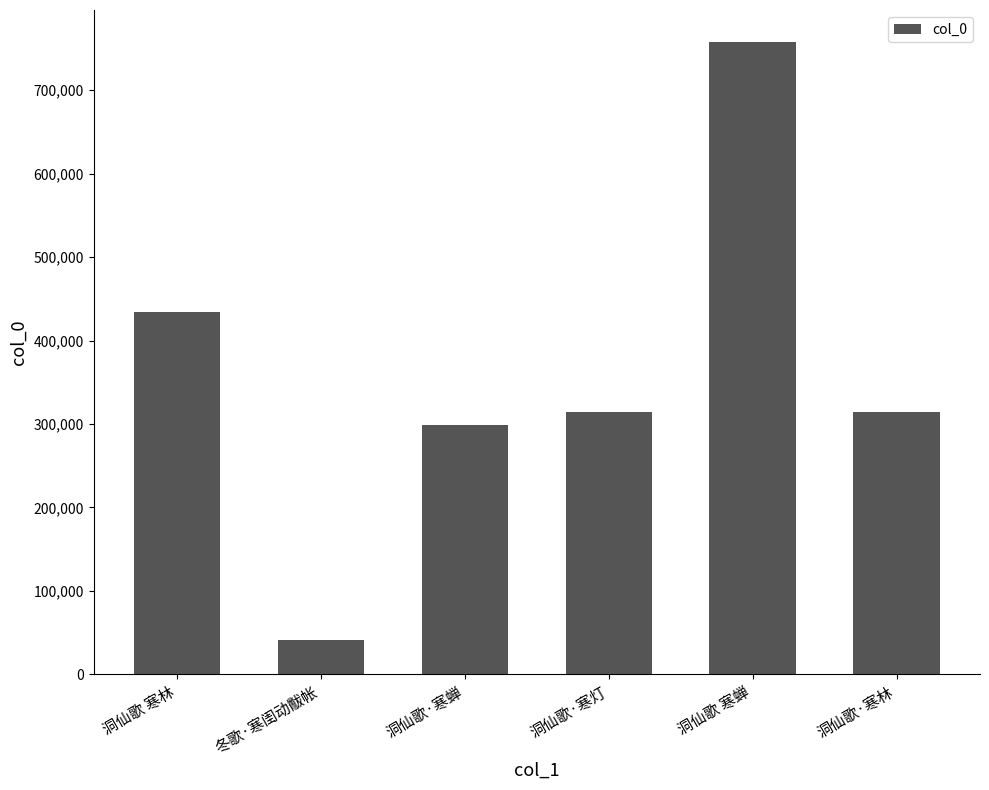

The value at 洞仙歌·寒灯 is 314506. True or false?

True